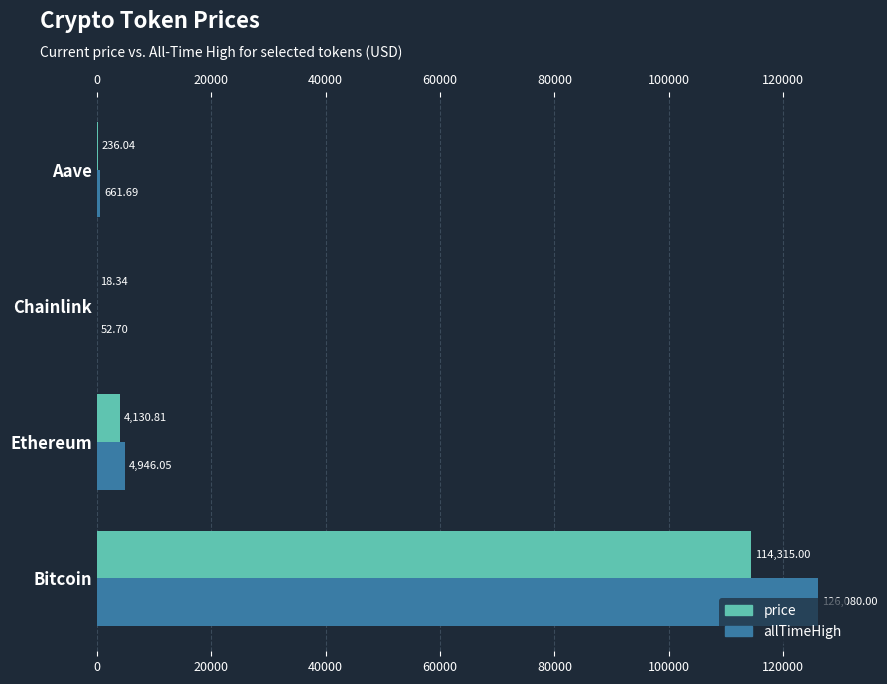

Is the value of price at Bitcoin greater than the value of allTimeHigh at Bitcoin?

No